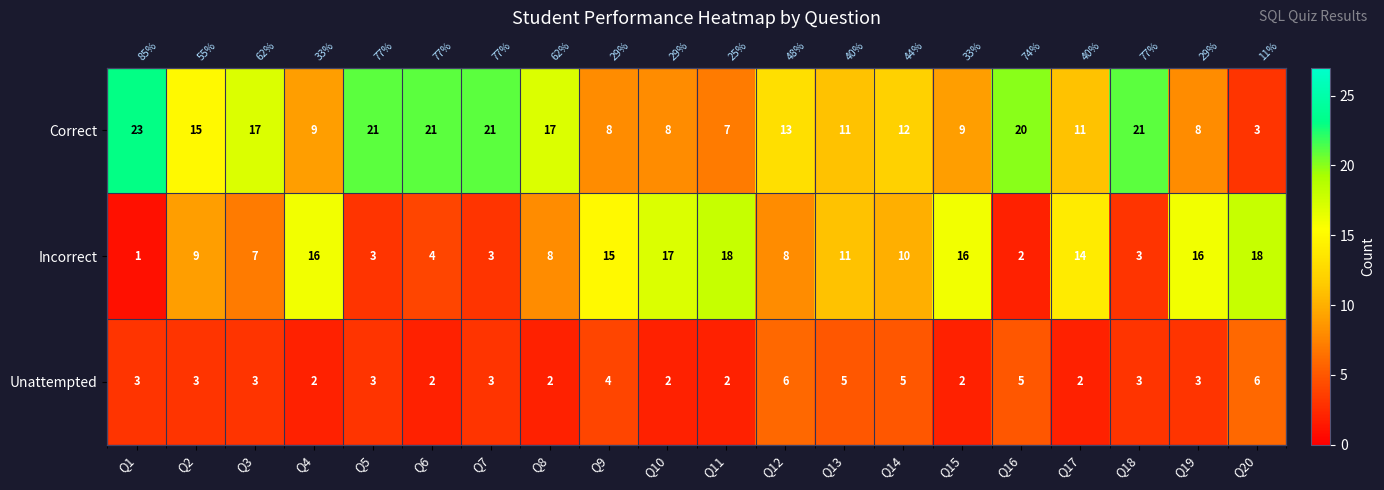

Rank the series by their average value, from lowest to highest.

Unattempted, Incorrect, Correct